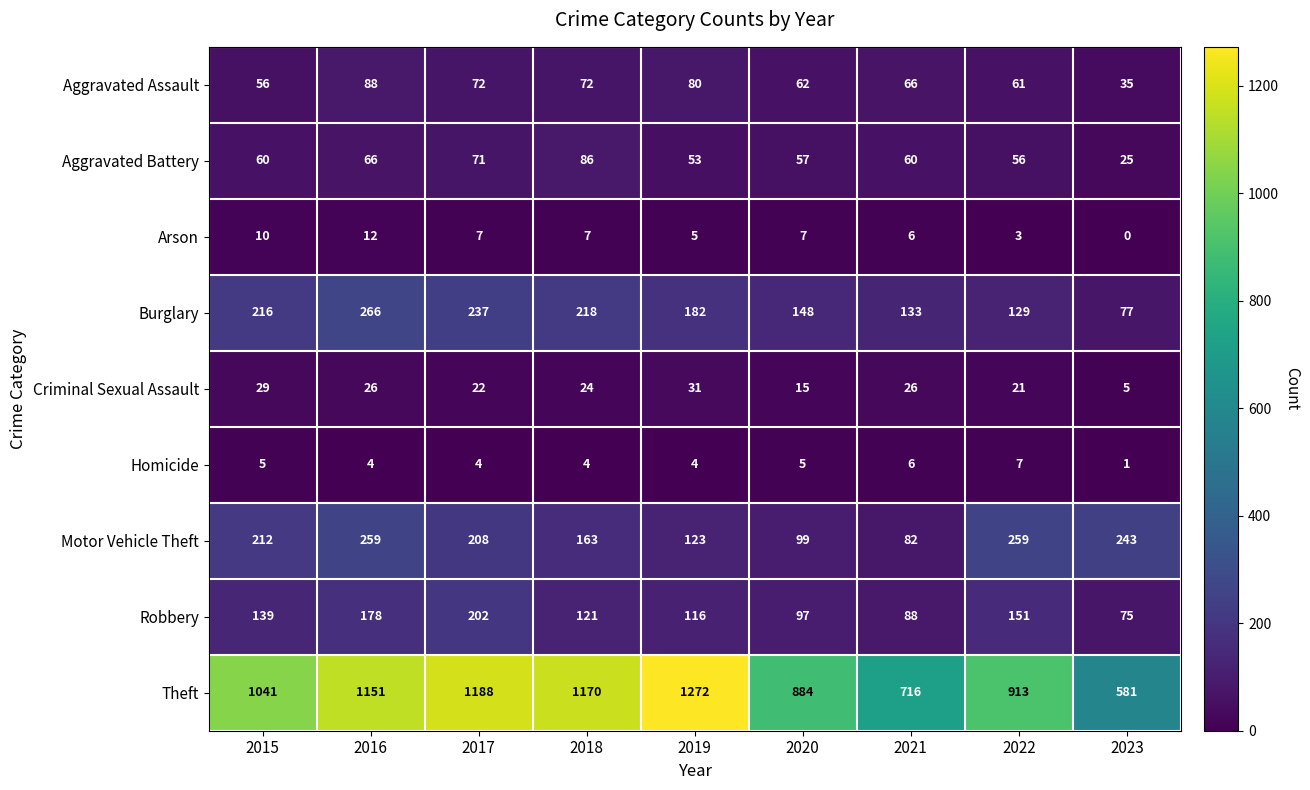

At how many categories does at least one series exceed 1257?

1